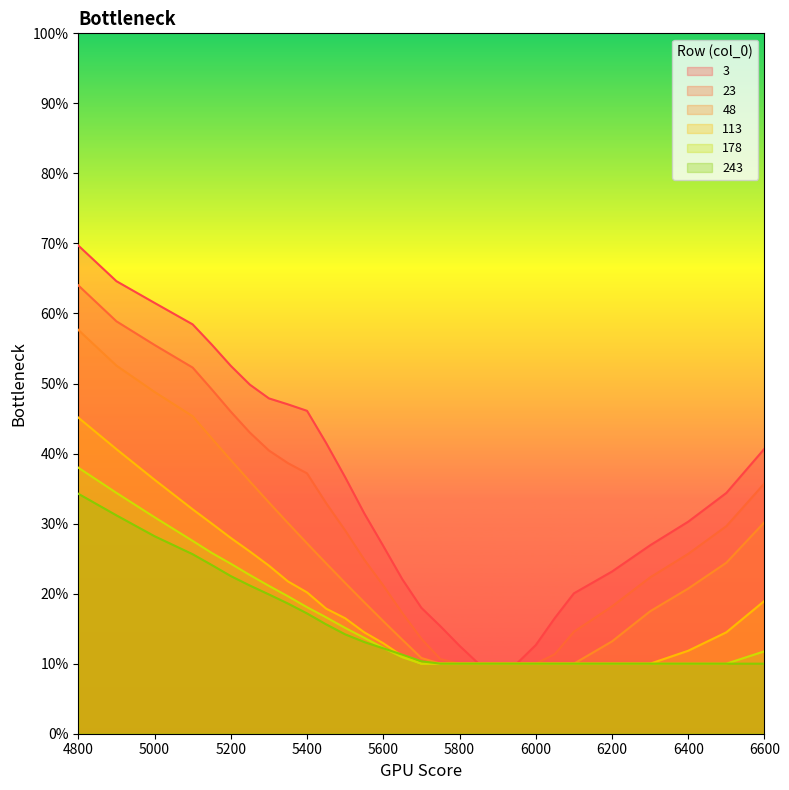

What are all the series names shown in the legend?

3, 23, 48, 113, 178, 243